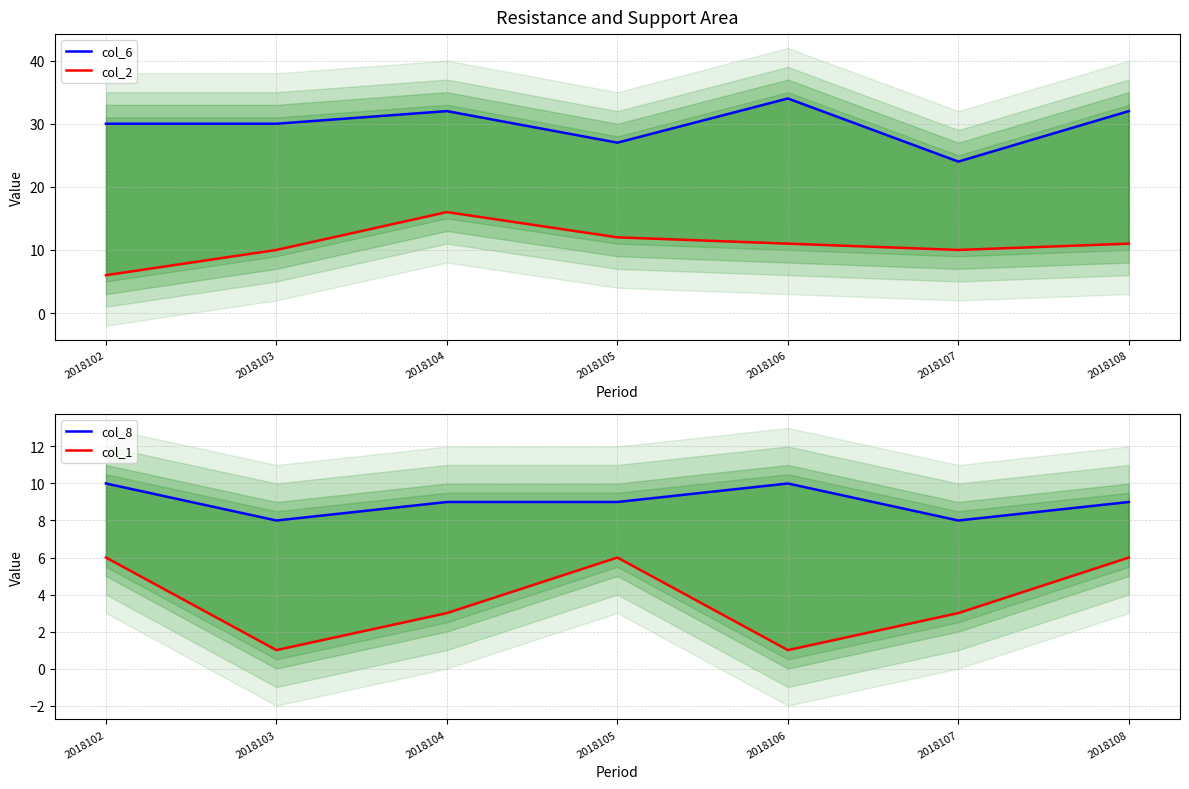

How many interior local peaks does the col_2 series have?

1